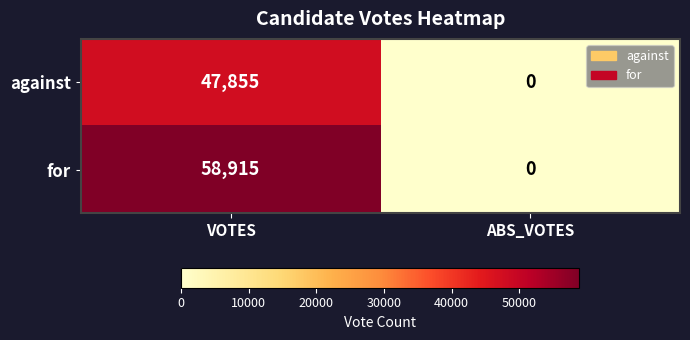

How many distinct data groups are displayed?

2